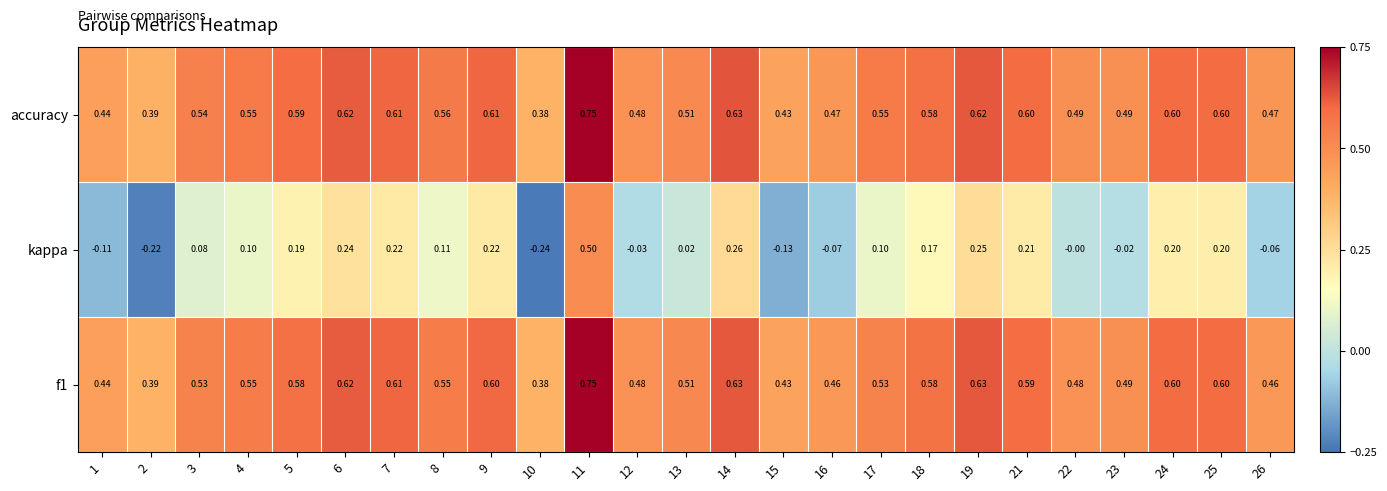

Is the value of kappa at 10 greater than the value of f1 at 5?

No